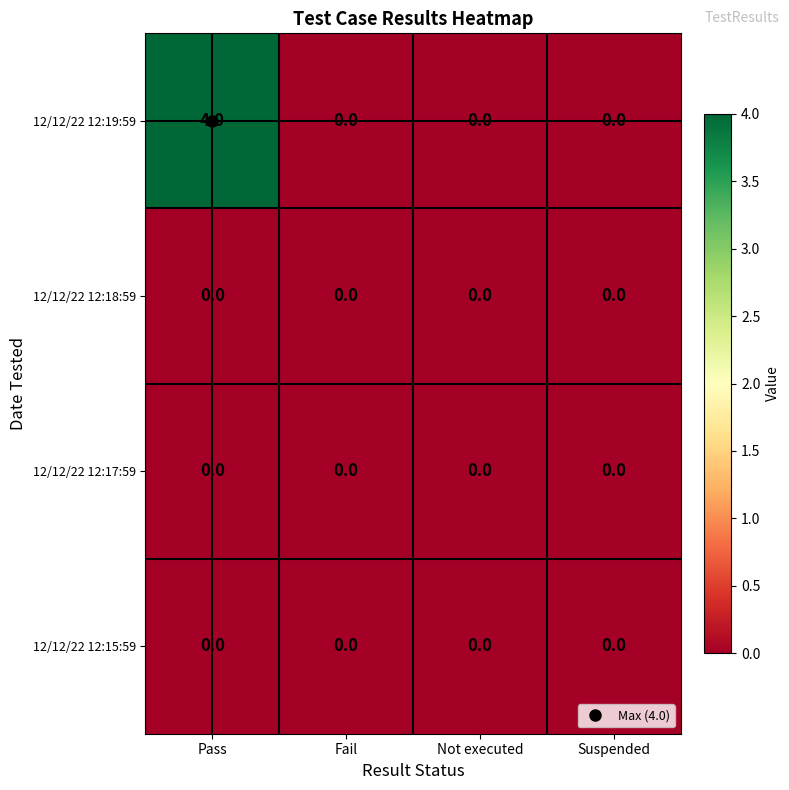

Which category has the highest value in the 12/12/22 12:19:59 series?

Pass